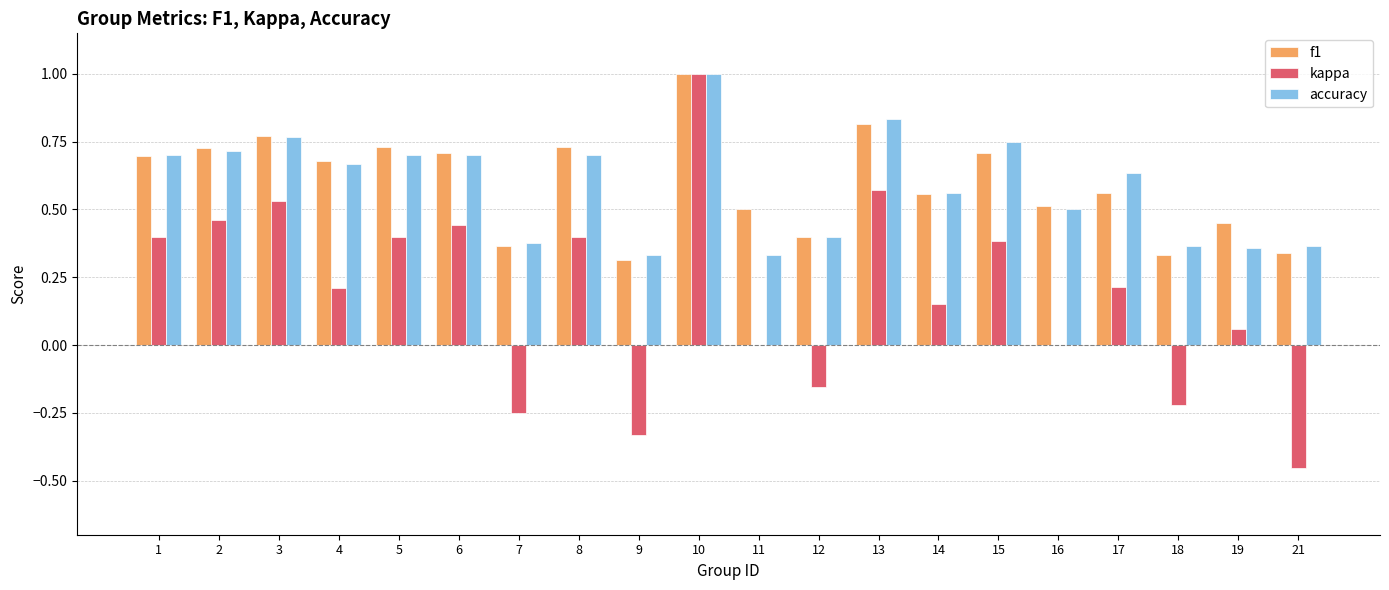

How many data points does each series have?

20